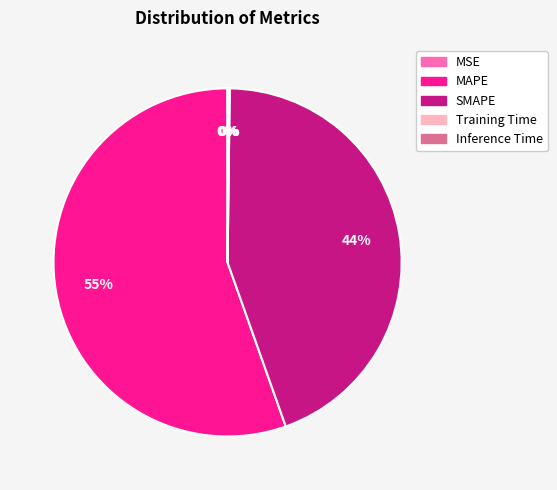

What is the largest slice in the pie chart?

MAPE